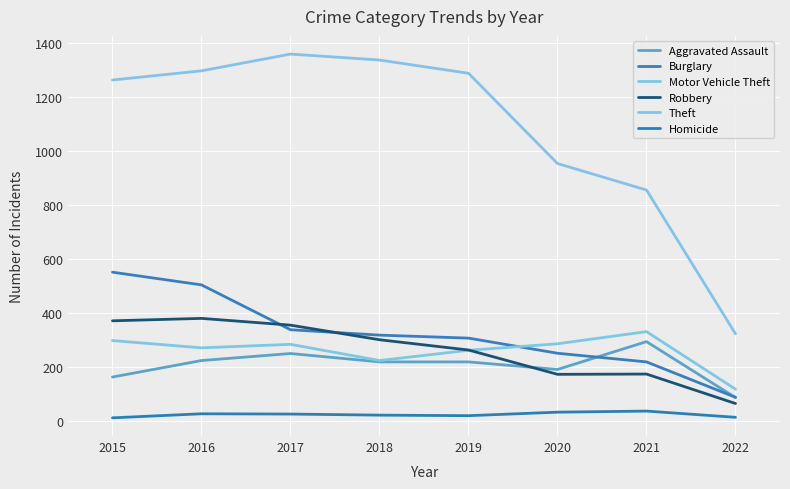

Which series has the widest spread of values?

Theft